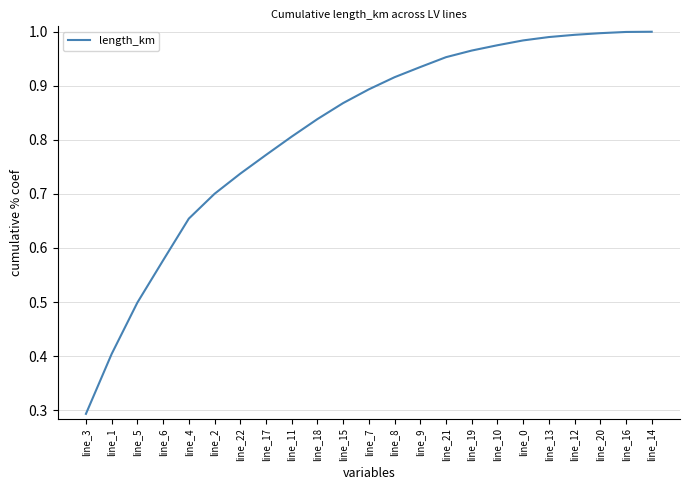

What is the change in value from line_11 to line_7?

+0.1